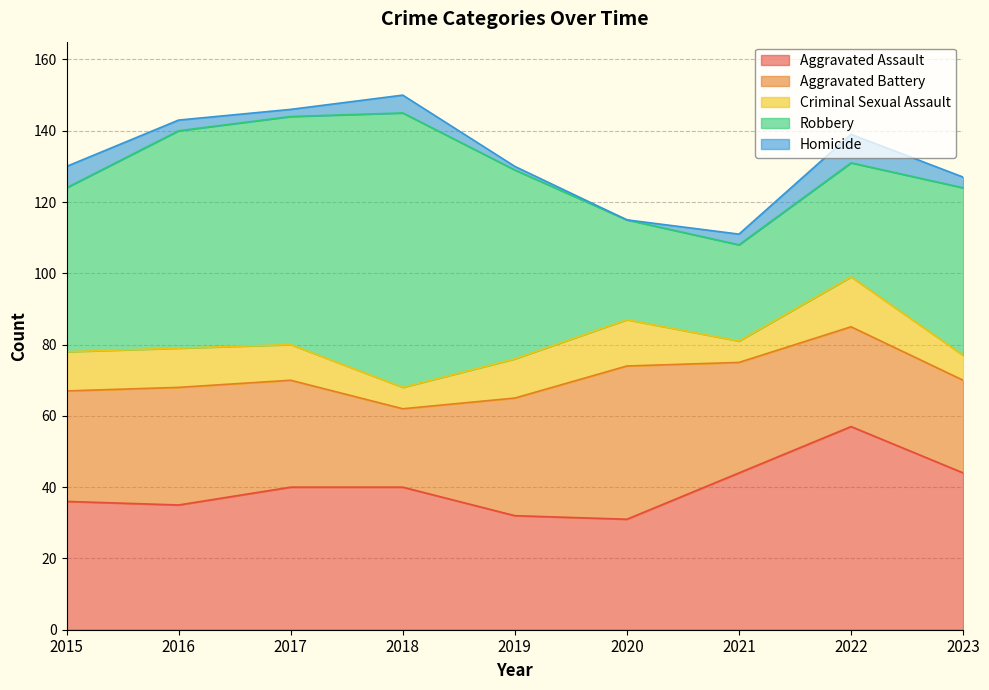

Reading right to left, extract all data points from this chart.

Aggravated Assault: 44	57	44	31	32	40	40	35	36
Aggravated Battery: 26	28	31	43	33	22	30	33	31
Criminal Sexual Assault: 7	14	6	13	11	6	10	11	11
Robbery: 47	32	27	28	53	77	64	61	46
Homicide: 3	8	3	0	1	5	2	3	6